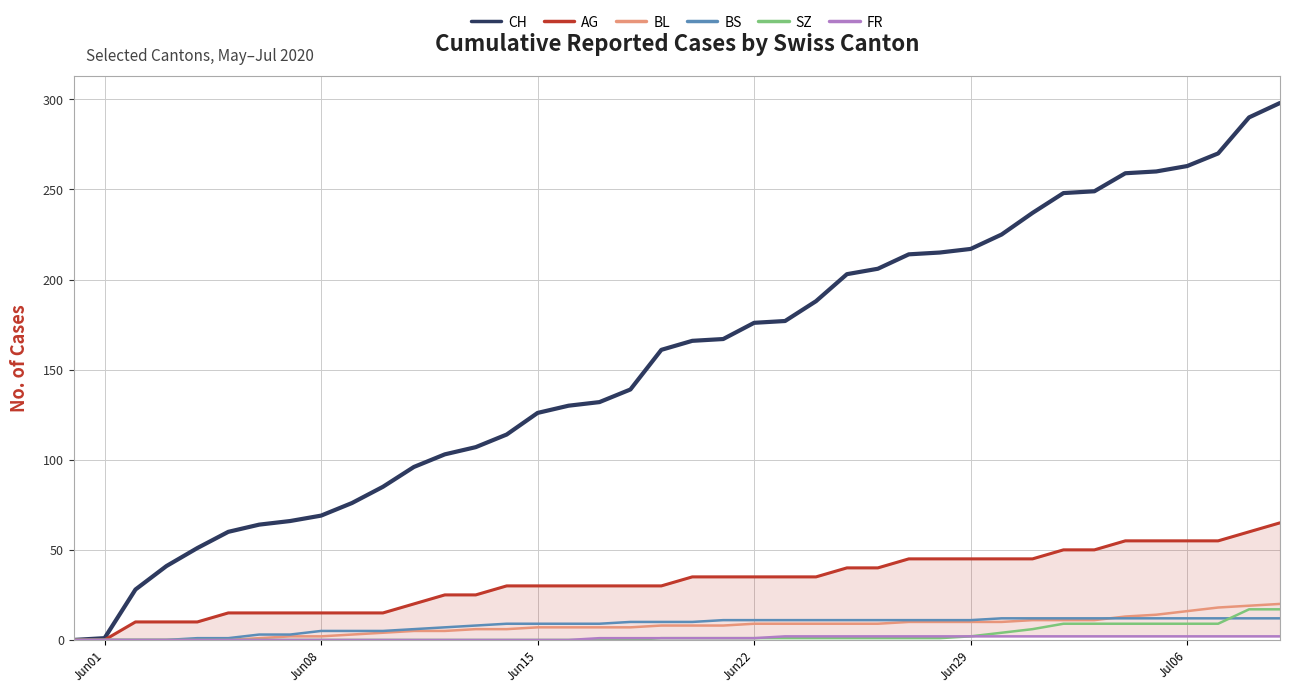

What is the maximum value for SZ?

17